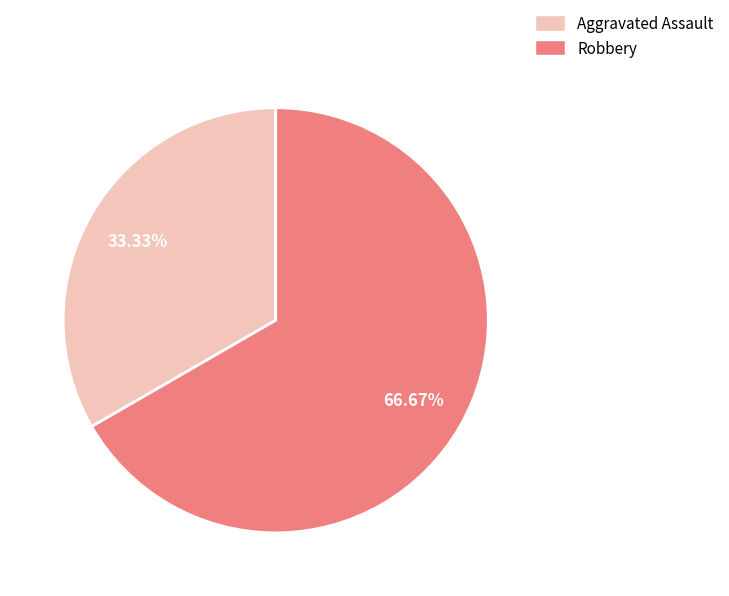

To the nearest percent, what portion does Aggravated Assault represent?

33%